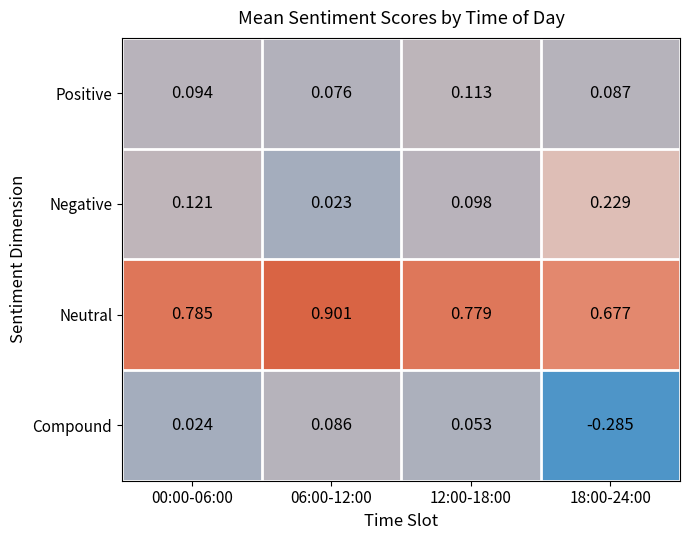

Is the value of Compound at 06:00-12:00 greater than the value of Positive at 18:00-24:00?

No